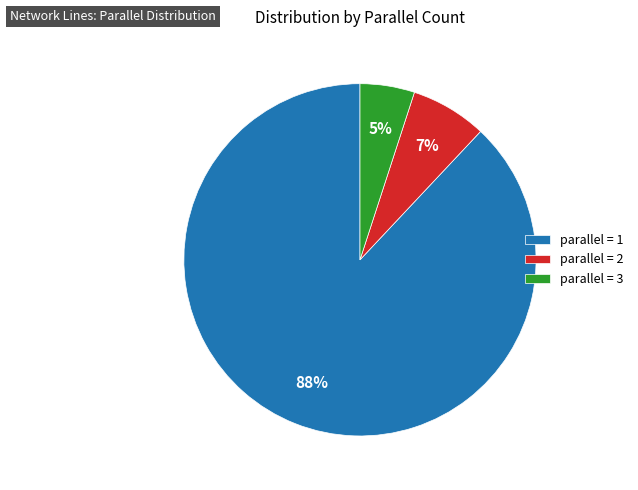

Between parallel = 2 and parallel = 3, which is larger?

parallel = 2